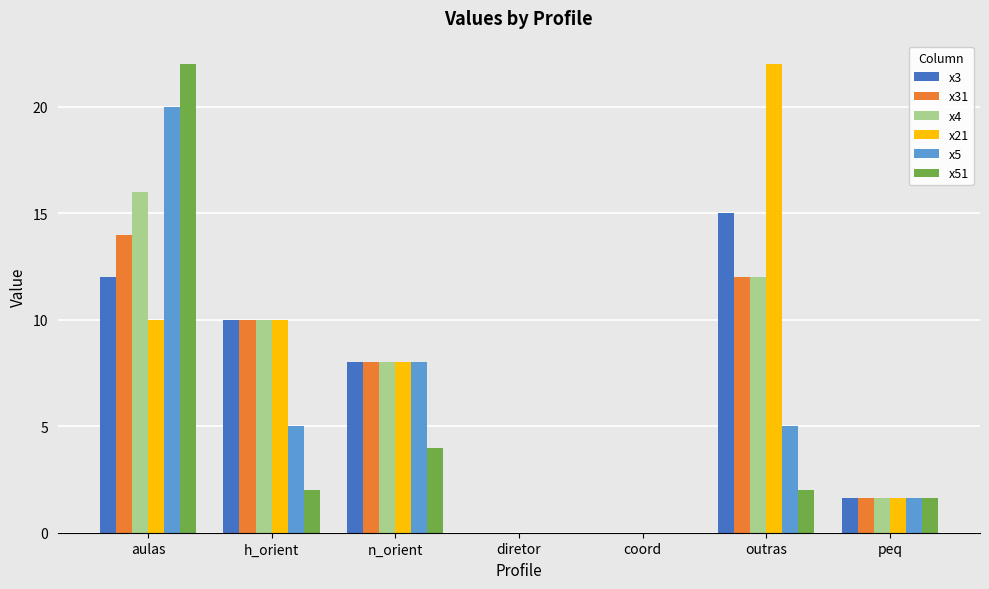

How many series are shown in this chart?

6